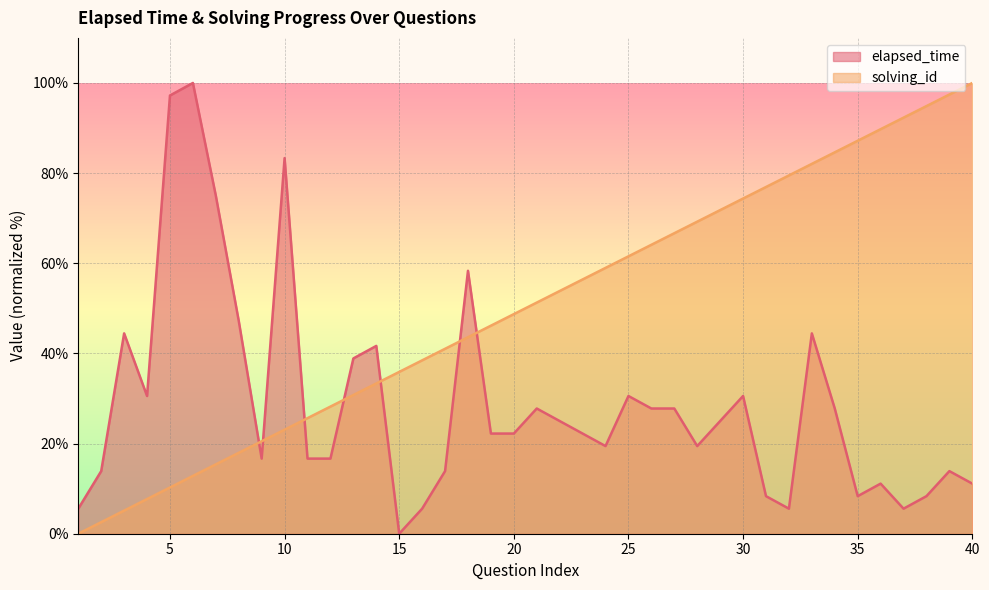

How many values in the elapsed_time series are below 22?

18